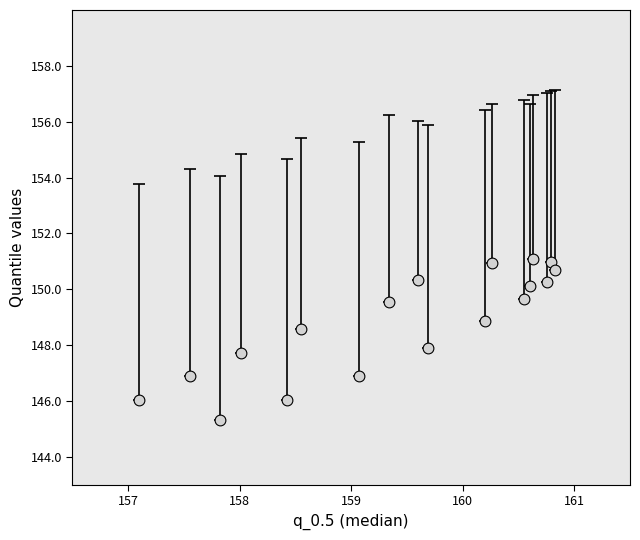

What is the range of Y values (max minus min)?

5.7